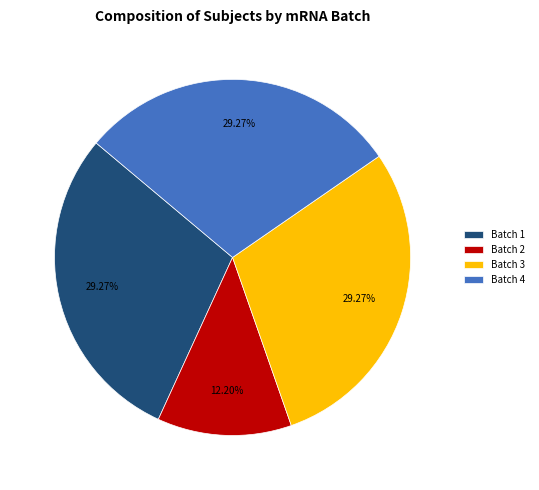

To the nearest percent, what is the average slice percentage?

25%